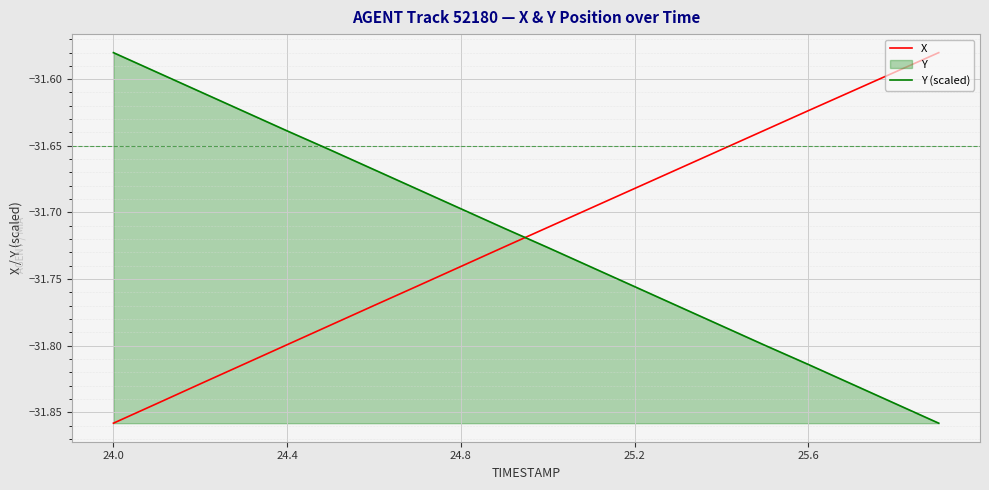

How many intersections are there between X and Y (scaled)?

1